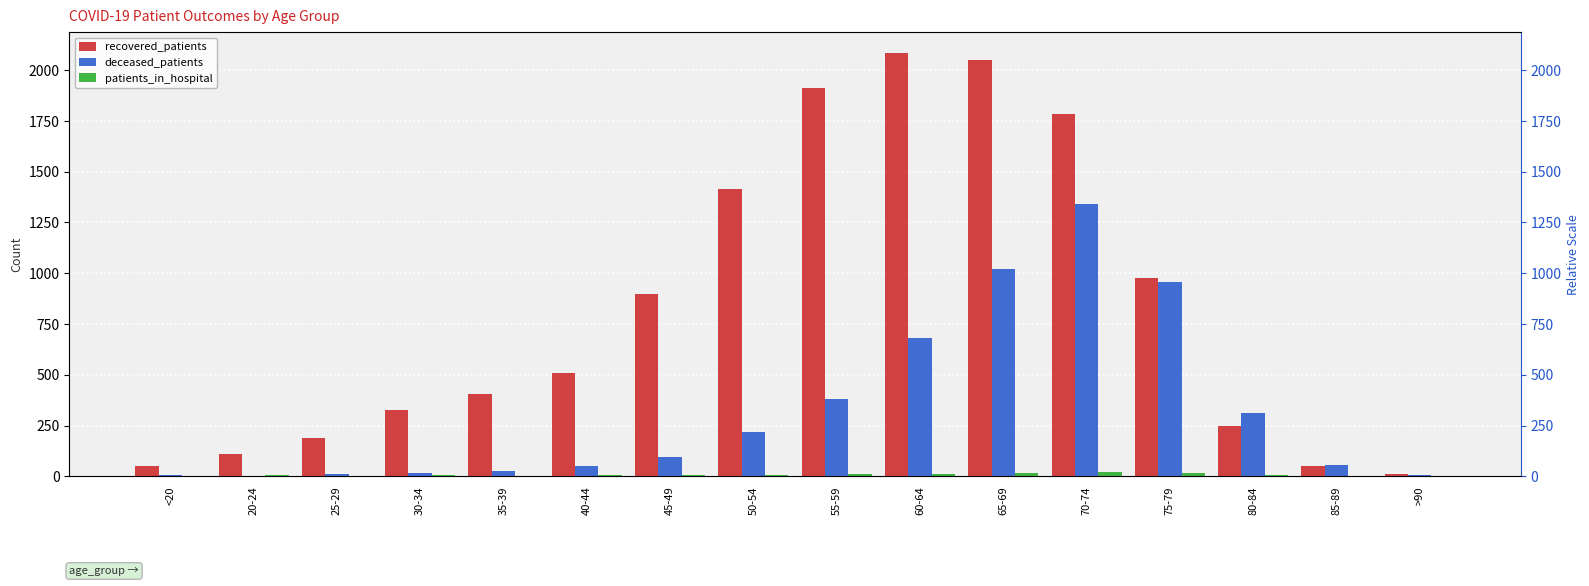

Is the value of patients_in_hospital at 25-29 greater than the value of deceased_patients at 25-29?

No